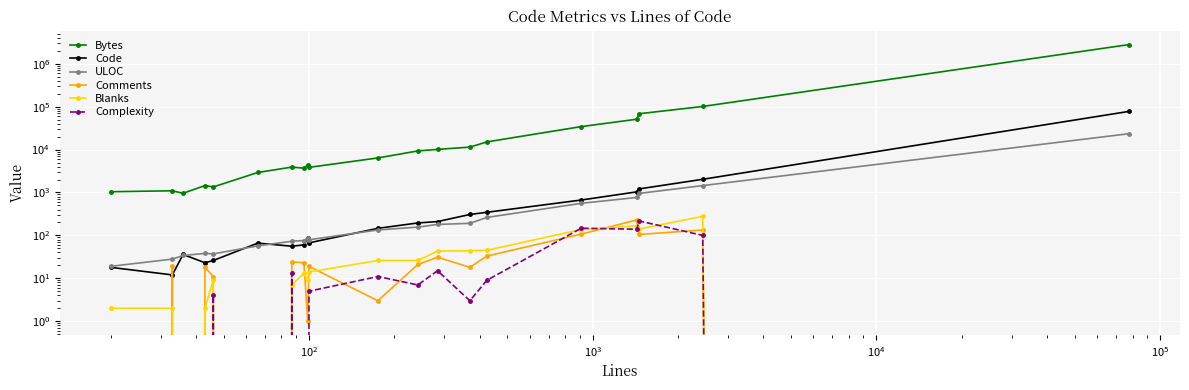

What is the value of the Code point at the 9th from the left?

89